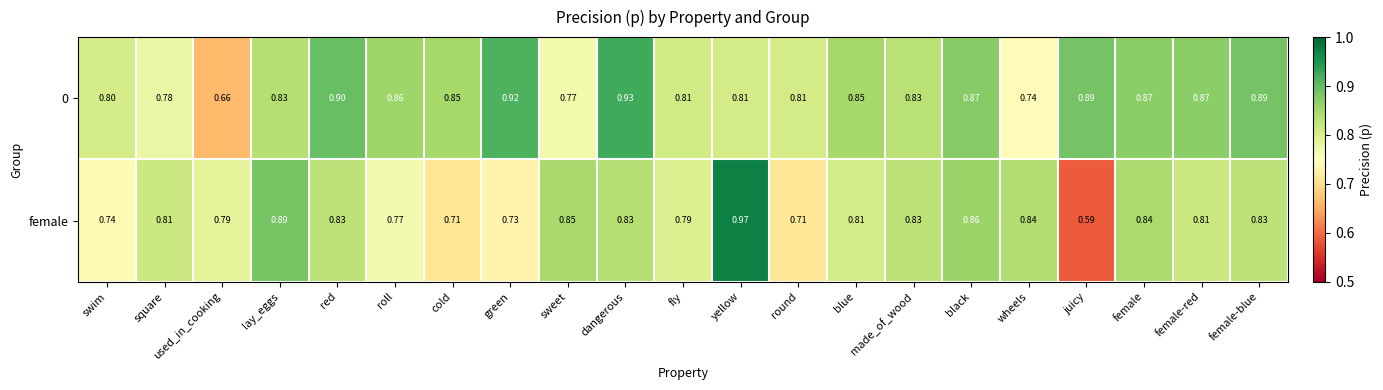

Between blue and juicy, which series saw the biggest shift?

female